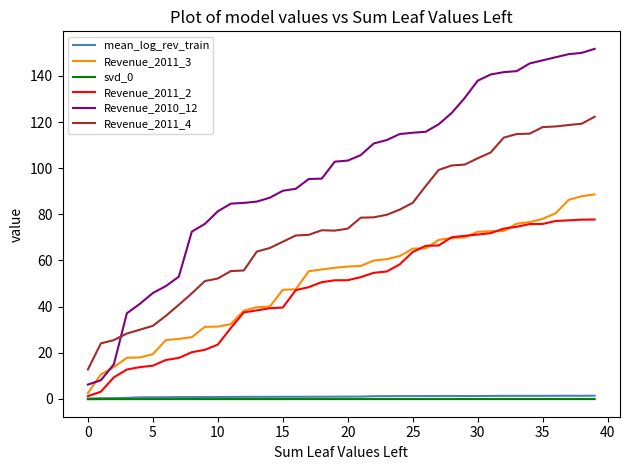

True or false: Revenue_2011_2 and Revenue_2011_4 intersect in this chart.

False